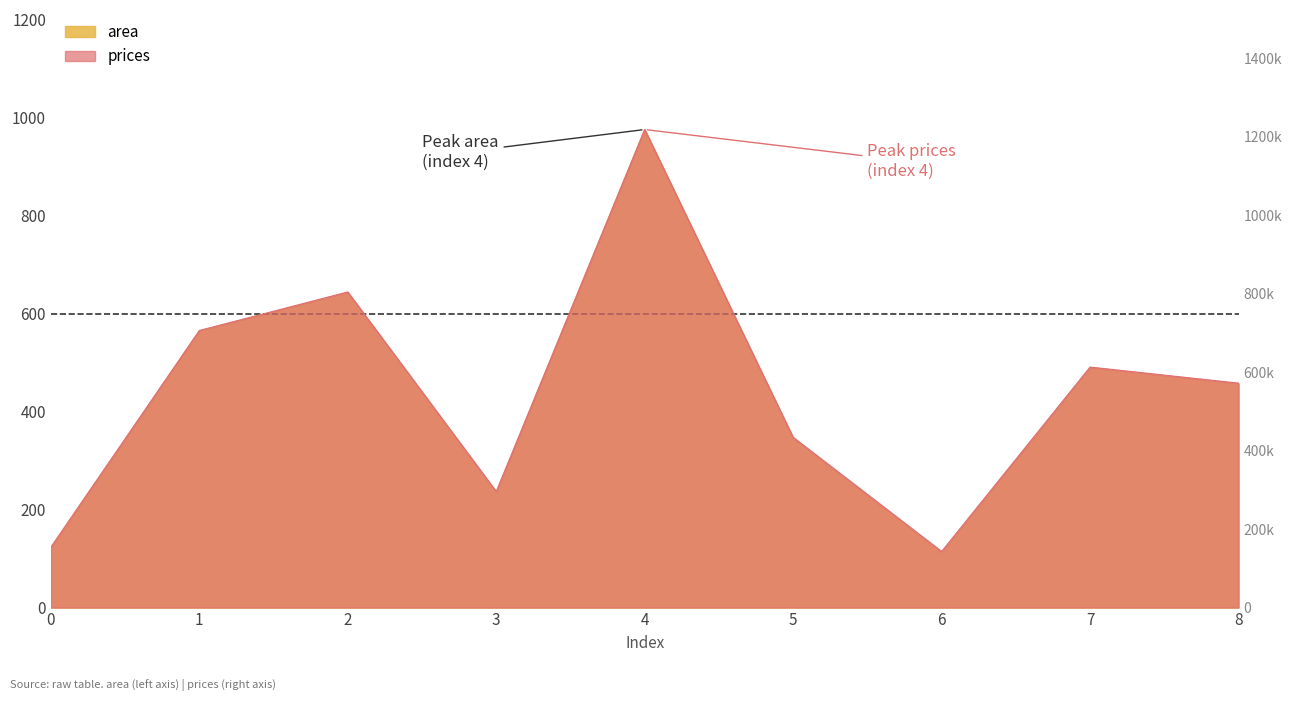

Rank the series by their average value, from lowest to highest.

area, prices